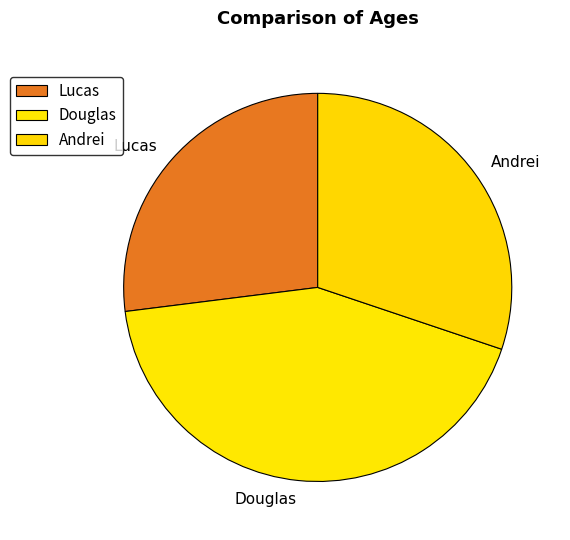

Which has a higher value, Andrei or Lucas?

Andrei